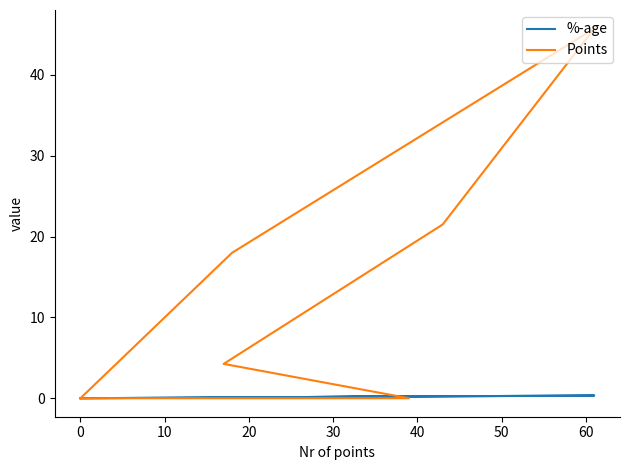

What position from the left is 0?

2